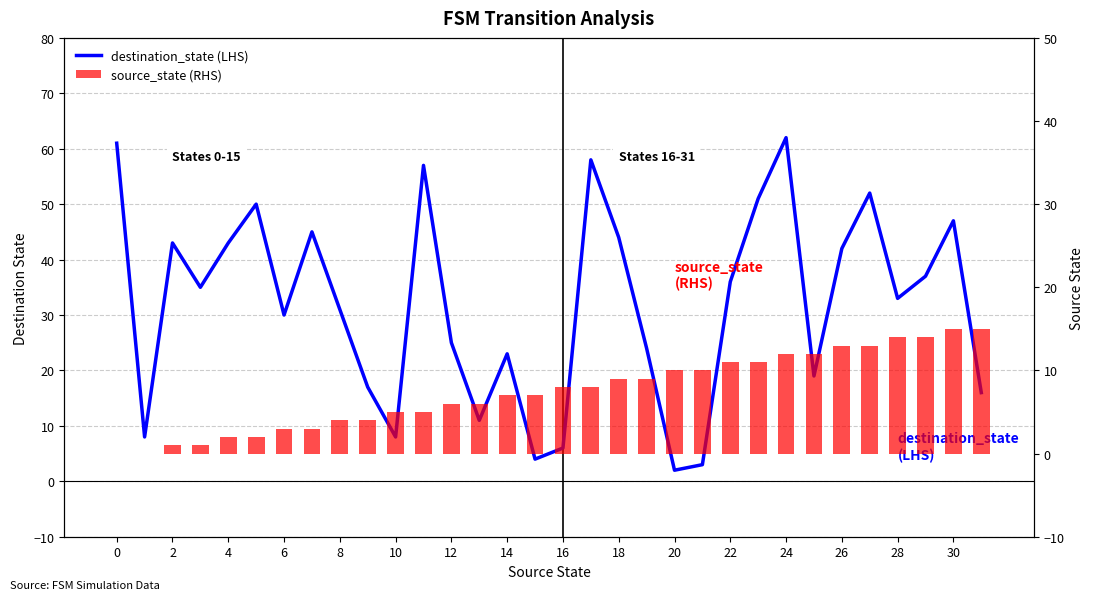

Which series has the largest total across all categories?

destination_state (LHS)